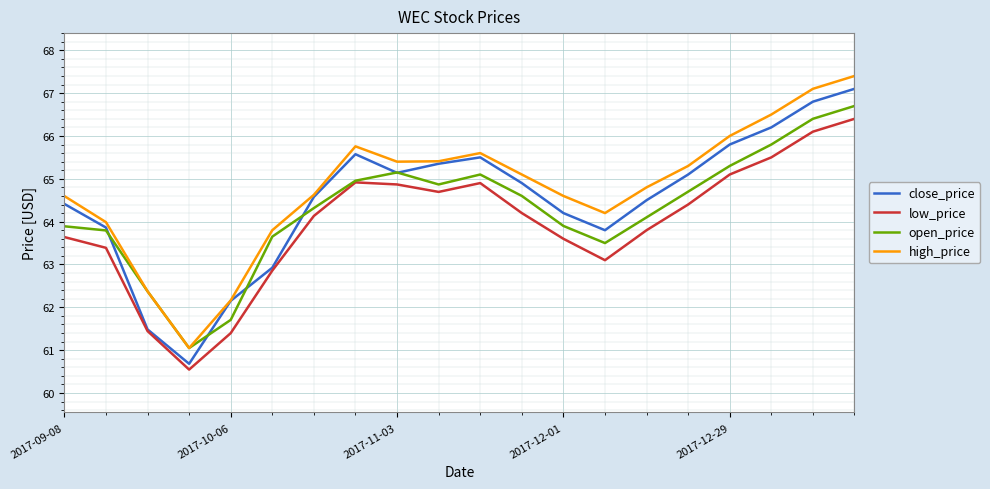

True or false: high_price and low_price intersect in this chart.

False